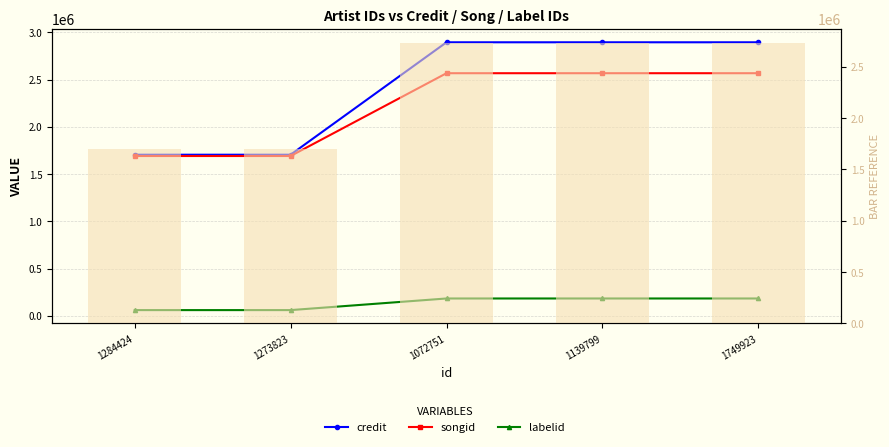

Which series changed the most between 1273823 and 1749923?

credit